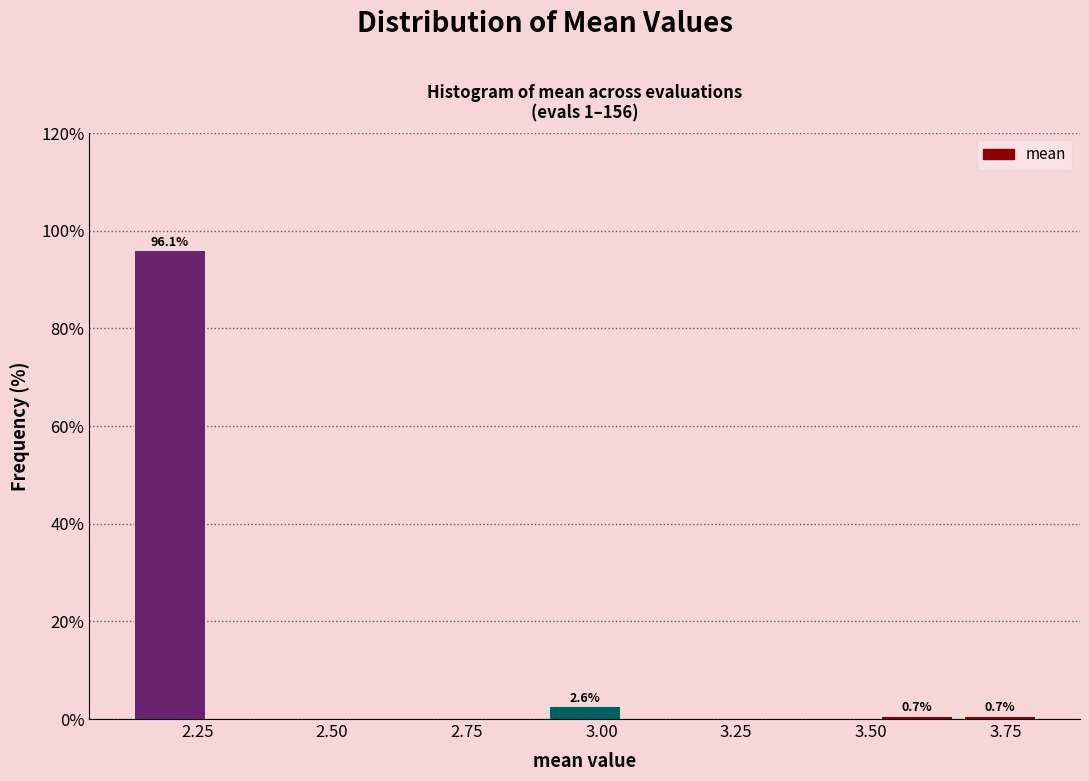

Around what value on the x-axis is the tallest bar? Give the approximate position of its centre, as read against the axis.

2.20